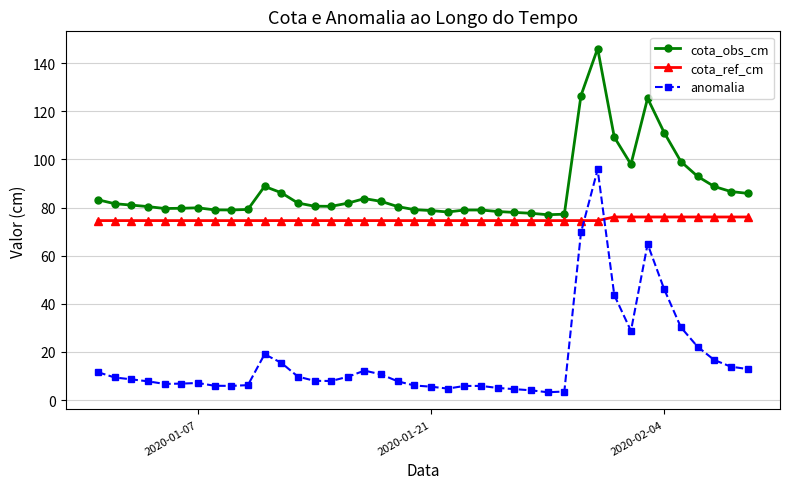

How many data points does each series have?

40